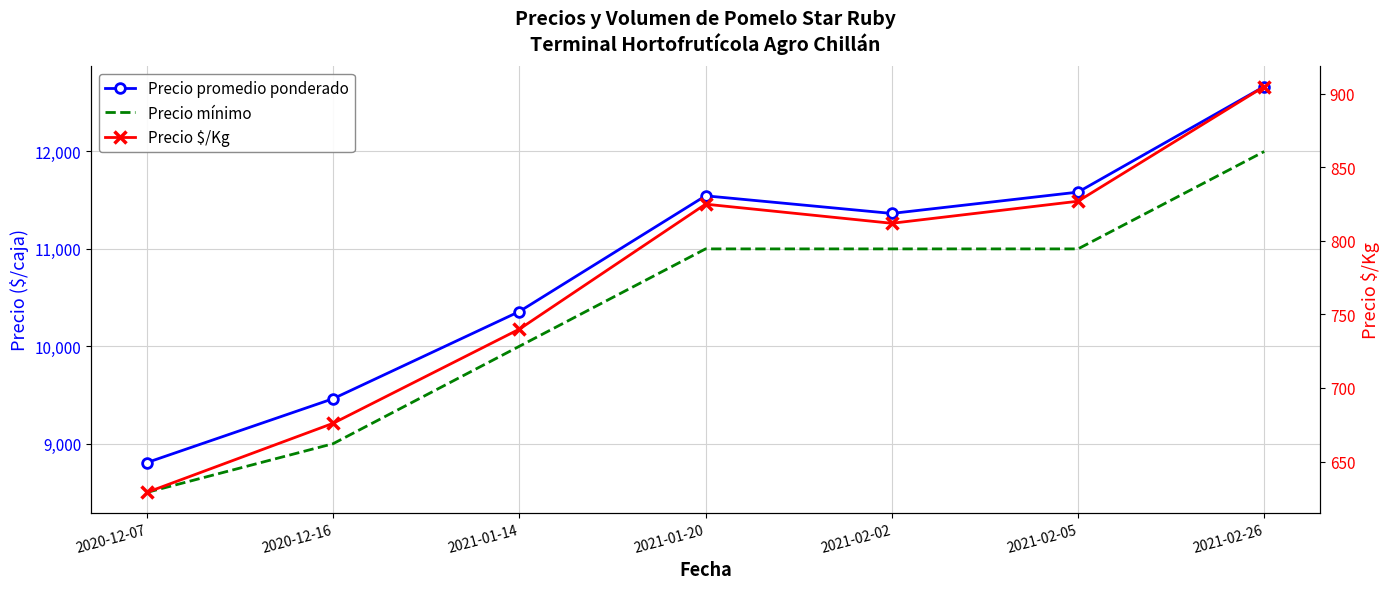

How many categories are shown in the chart?

7